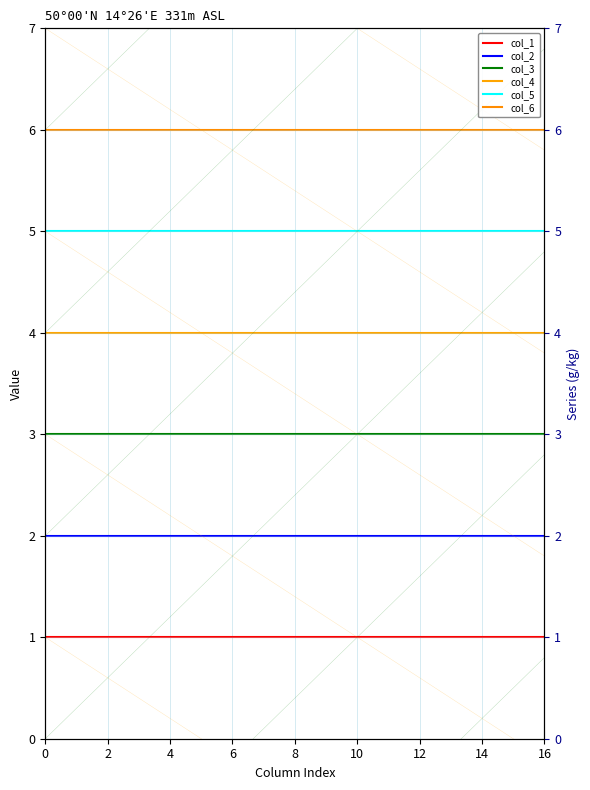

What is the total value across all series at 2?

21